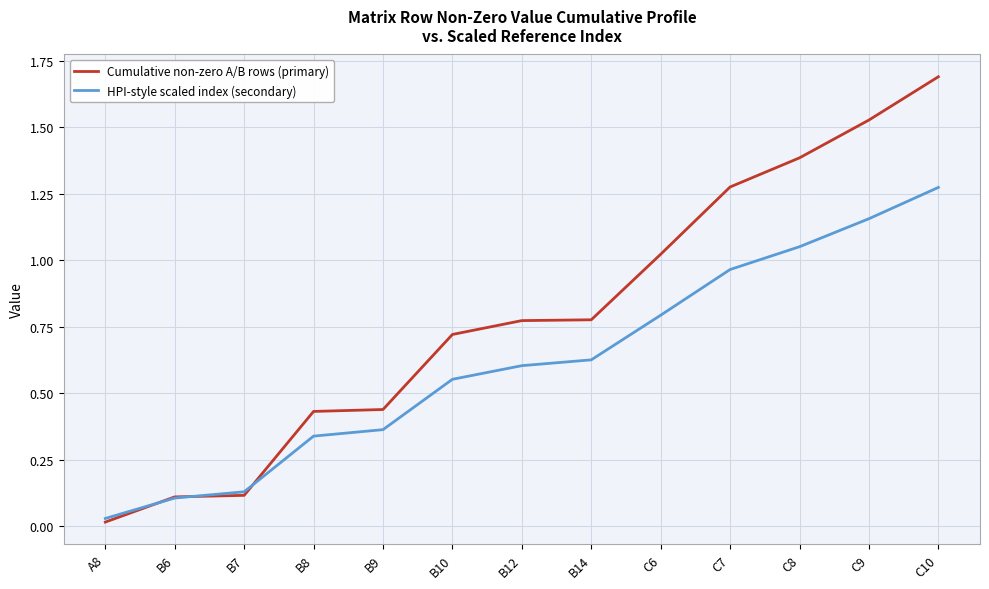

Which series has the largest total across all categories?

Cumulative non-zero A/B rows (primary)